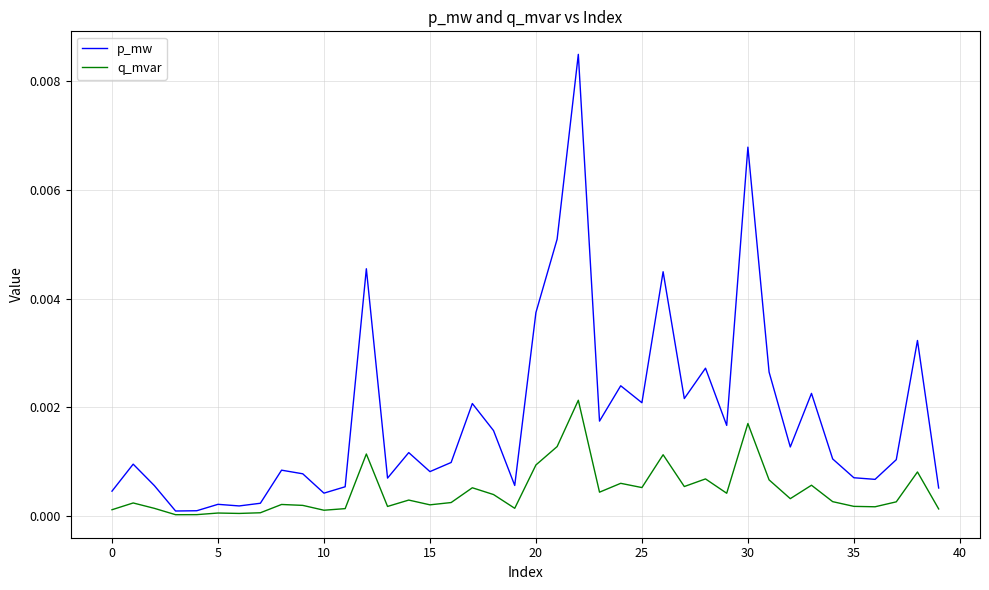

List the series in order of their peak value, lowest first.

q_mvar, p_mw